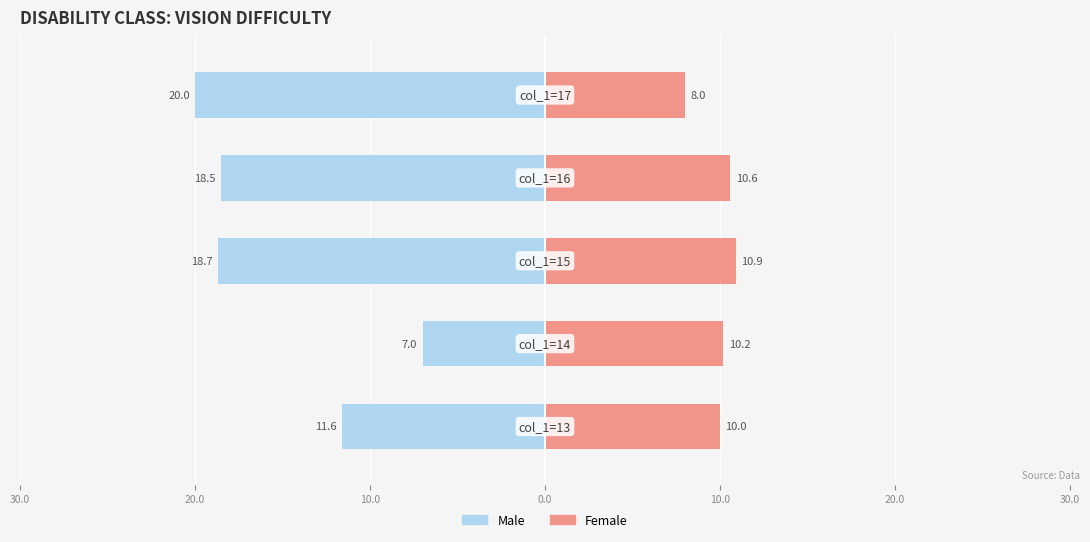

Reading left to right, transcribe all the data shown in this chart.

Male: -11.6	-7.0	-18.7	-18.5	-20.0
Female: 10.0	10.2	10.9	10.6	8.0